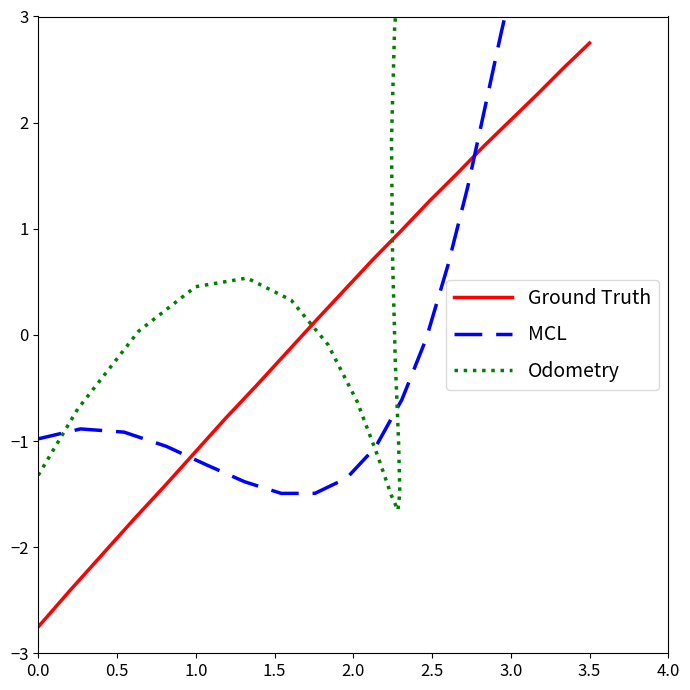

What is the label of the 16th point from the right?

2.0